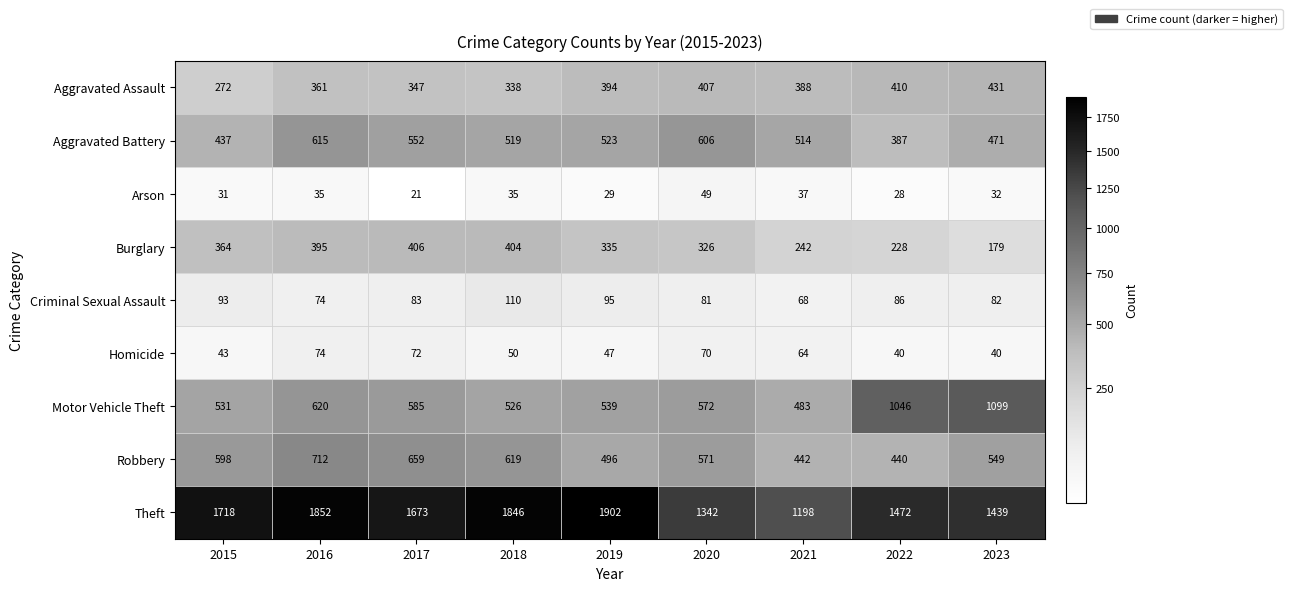

What is the difference between the second highest and minimum values in the Homicide series?

32